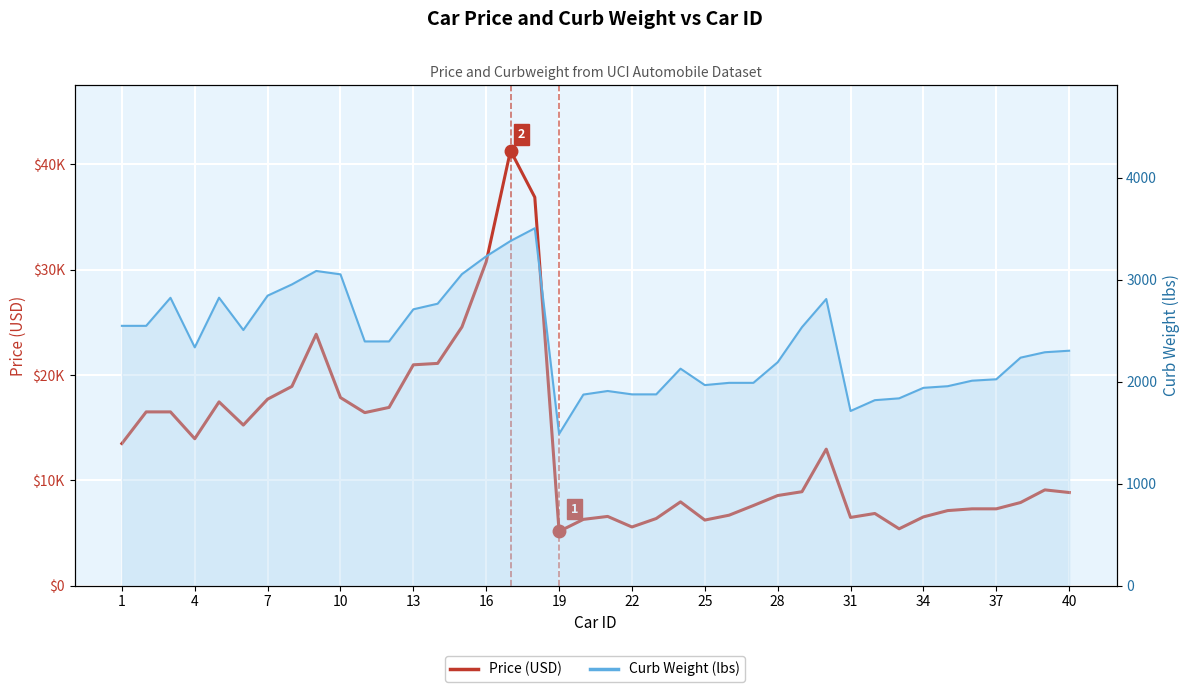

Which series has the largest total across all categories?

Price (USD)